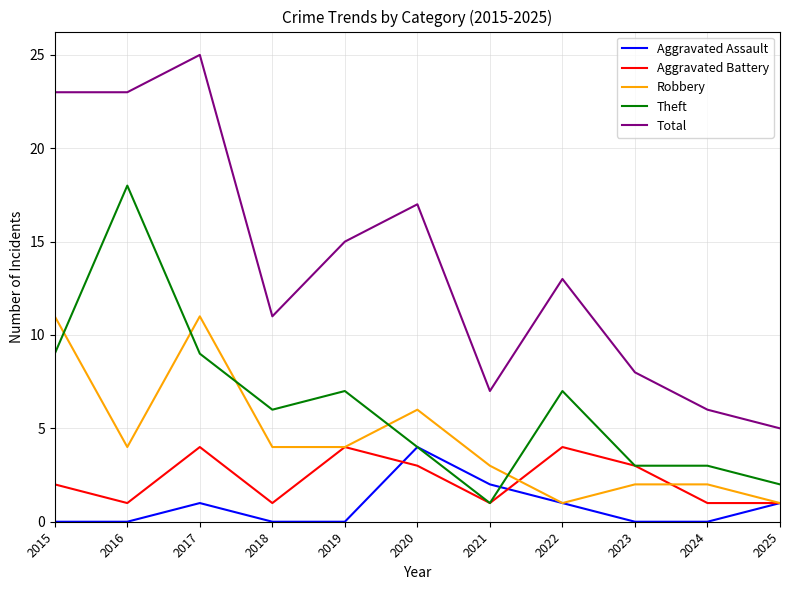

Reading right to left, list all the values displayed in this chart.

Aggravated Assault: 2025=1	2024=0	2023=0	2022=1	2021=2	2020=4	2019=0	2018=0	2017=1	2016=0	2015=0
Aggravated Battery: 2025=1	2024=1	2023=3	2022=4	2021=1	2020=3	2019=4	2018=1	2017=4	2016=1	2015=2
Robbery: 2025=1	2024=2	2023=2	2022=1	2021=3	2020=6	2019=4	2018=4	2017=11	2016=4	2015=11
Theft: 2025=2	2024=3	2023=3	2022=7	2021=1	2020=4	2019=7	2018=6	2017=9	2016=18	2015=9
Total: 2025=5	2024=6	2023=8	2022=13	2021=7	2020=17	2019=15	2018=11	2017=25	2016=23	2015=23